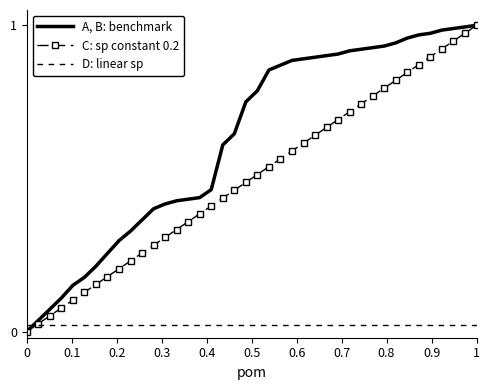

Which series has the largest total across all categories?

A, B: benchmark